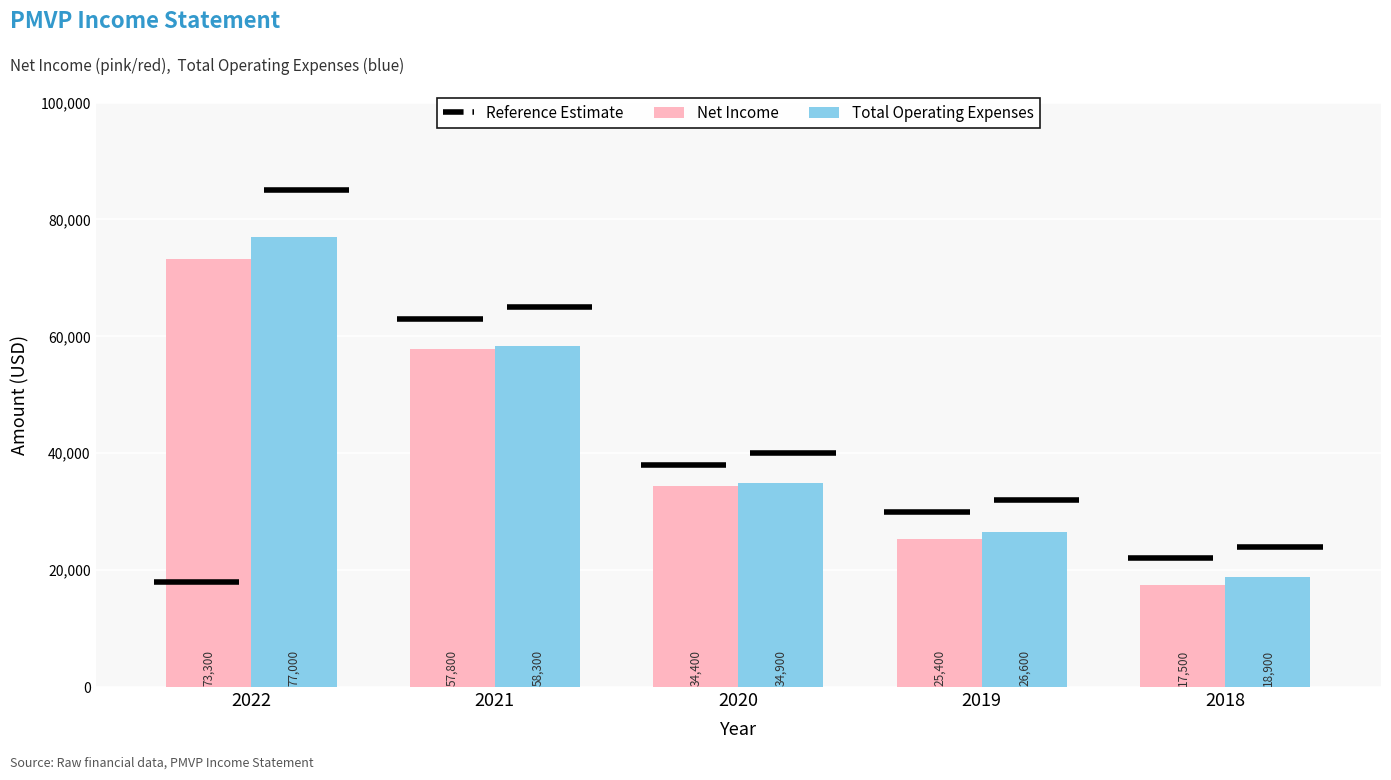

List the series in order of their overall mean, lowest first.

Net Income, Total Operating Expenses